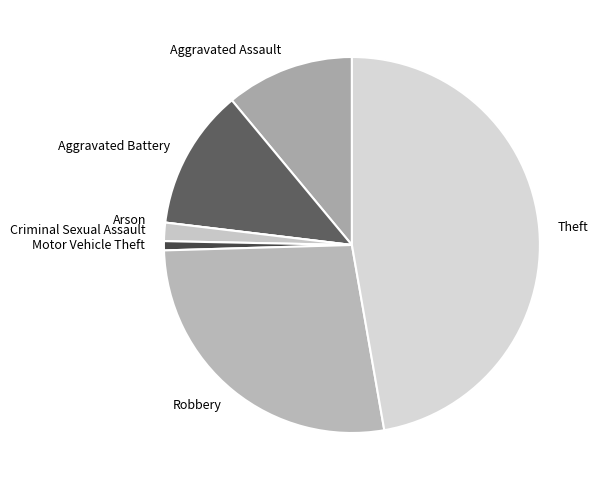

What is the largest slice in the pie chart?

Theft